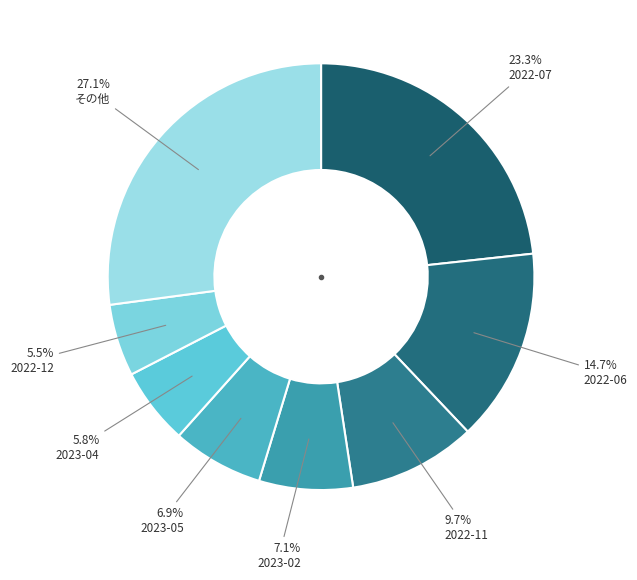

What percentage is the 2023-02 slice, to the nearest percent?

7%